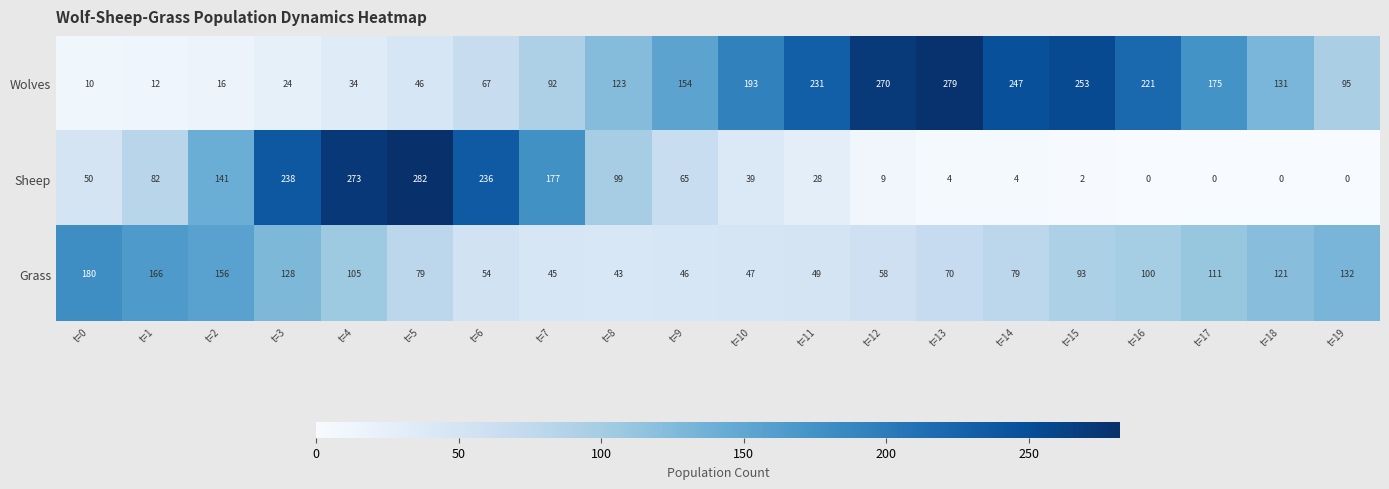

What is the difference between the second highest and minimum values in the Wolves series?

260